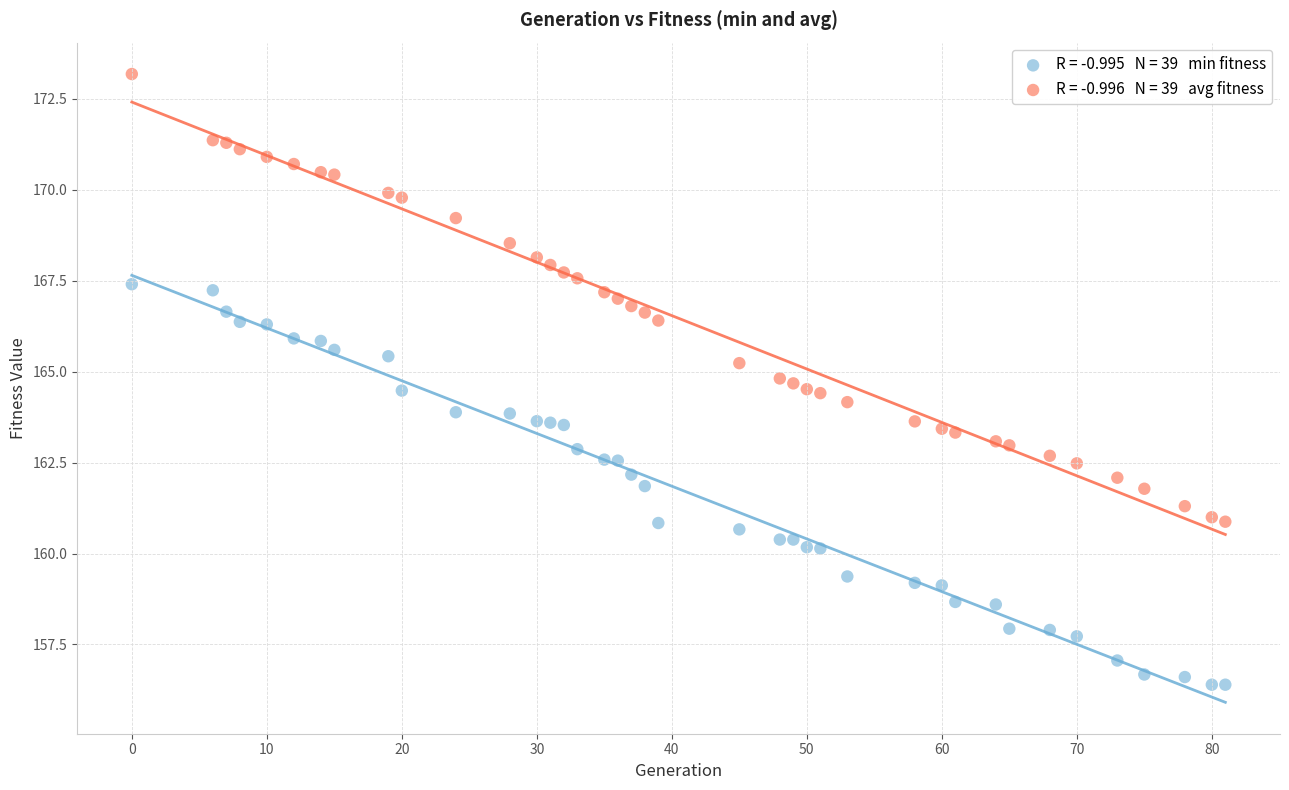

Across all data points, what is the range of Y values (max minus min)?

16.8